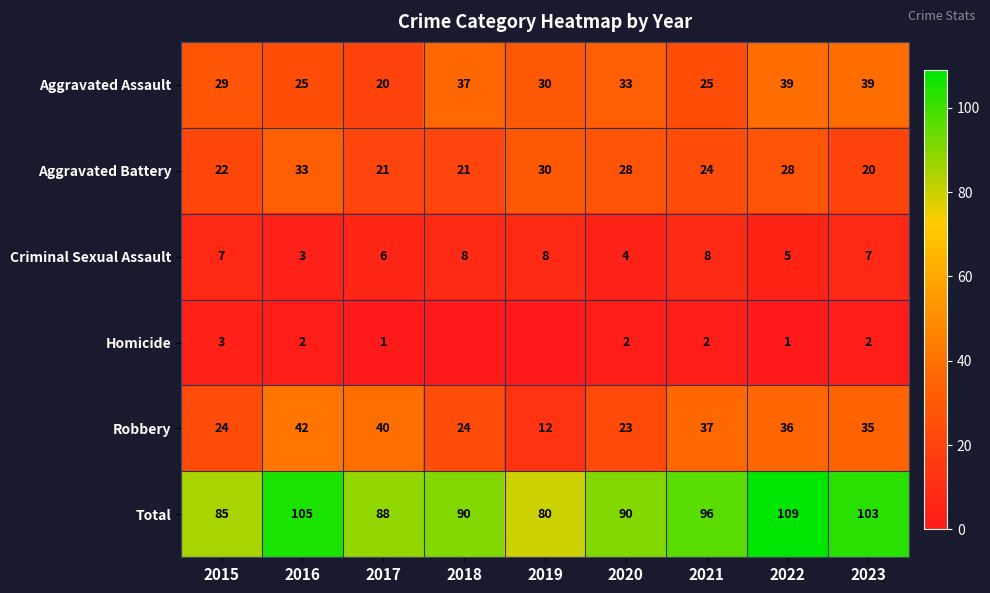

What is the difference between the maximum and minimum values in the Criminal Sexual Assault series?

5